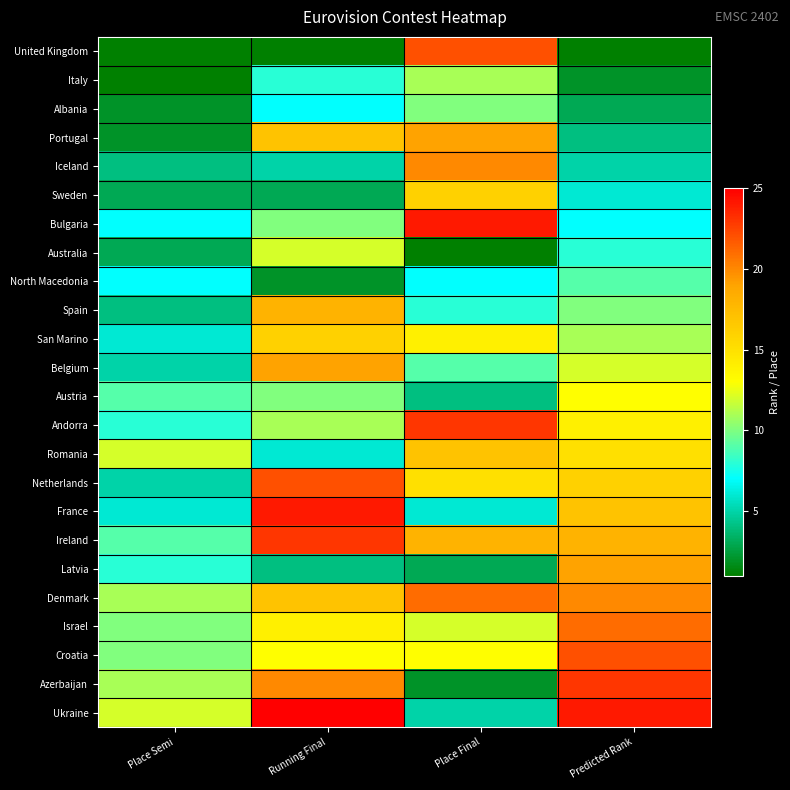

Between Place Final and Place Semi, which is larger?

Place Final